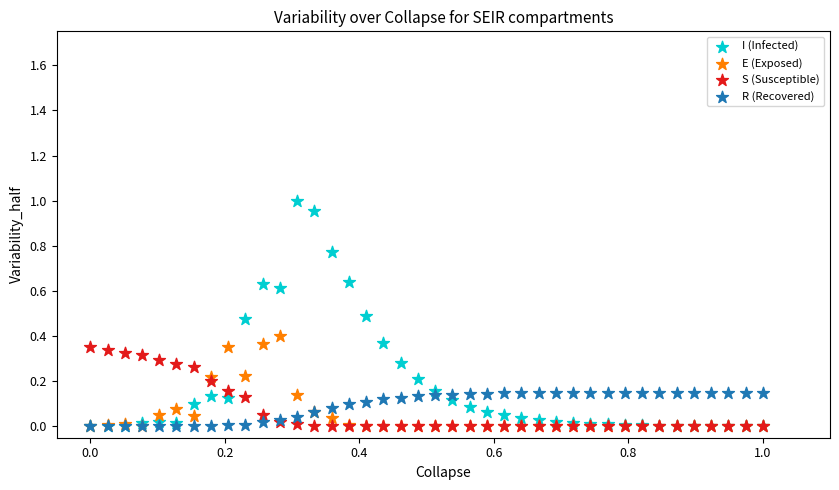

What are all the series names shown in the legend?

I (Infected), E (Exposed), S (Susceptible), R (Recovered)